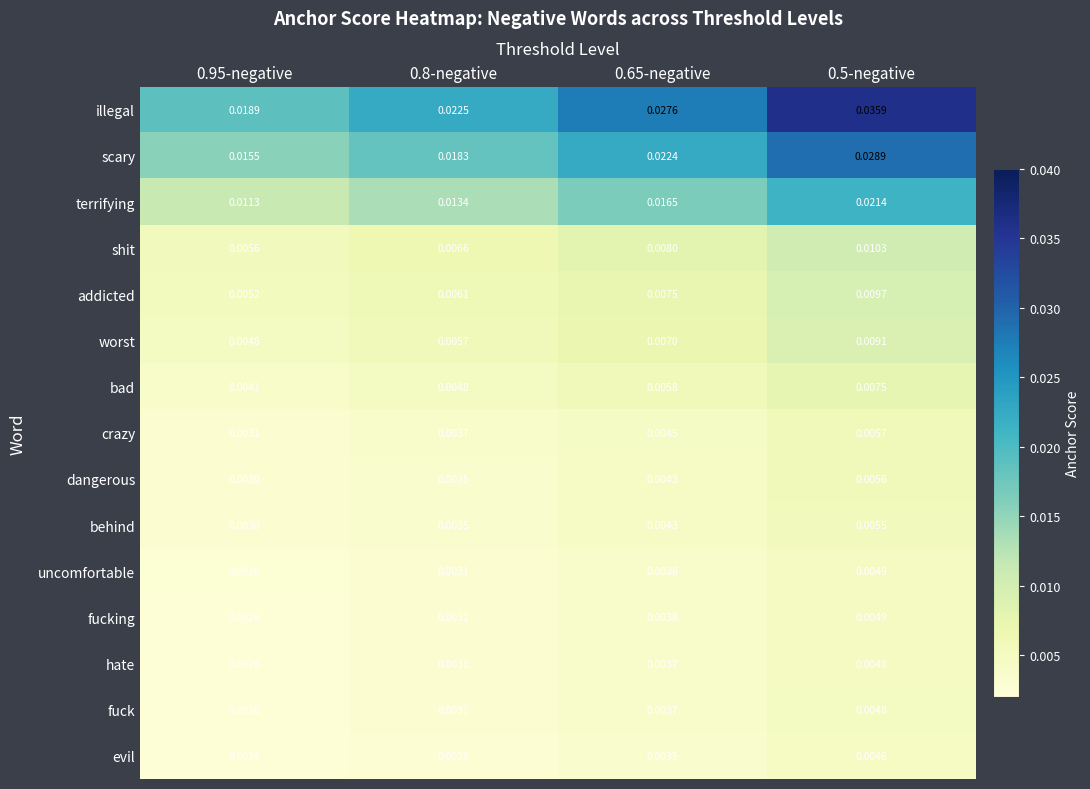

Which series has the largest total across all categories?

illegal